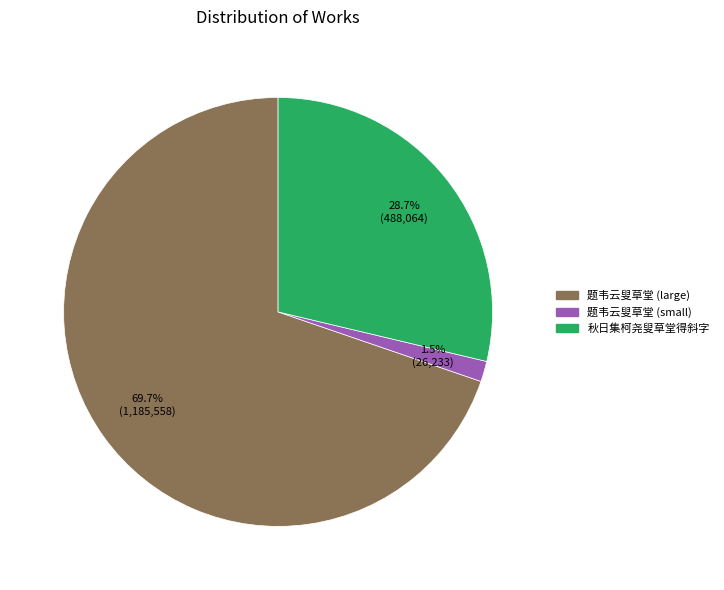

Is there any slice that represents more than half of the pie?

Yes